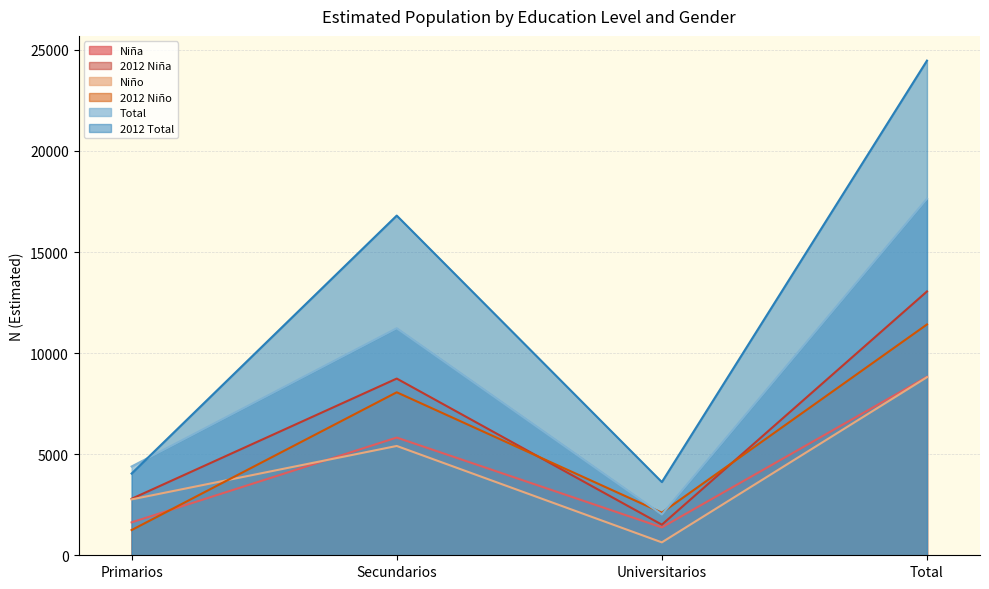

What is the label of the 4th point from the right?

Primarios